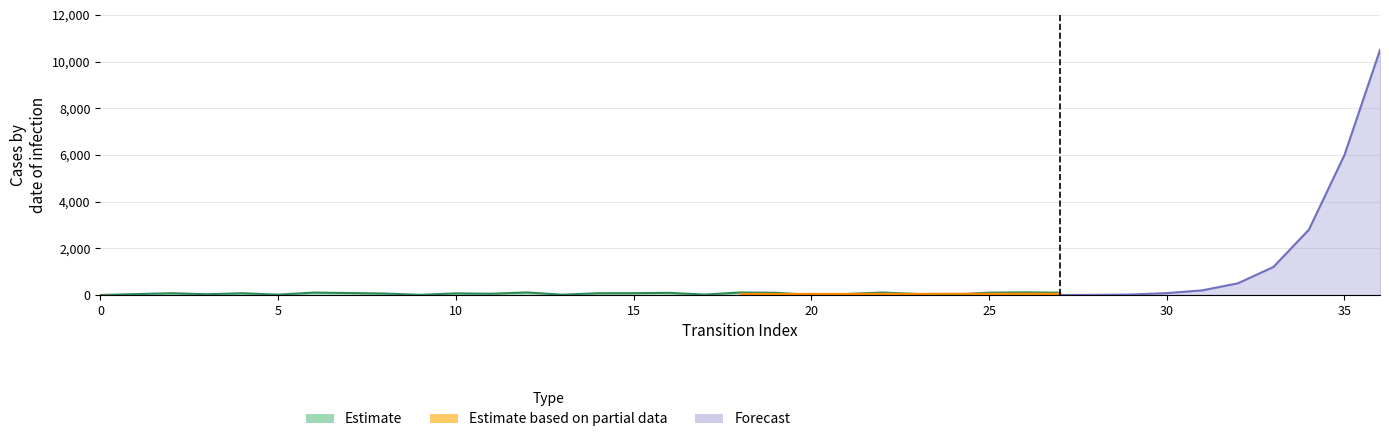

After their last crossing, which series has the higher values: Estimate or Forecast?

Forecast